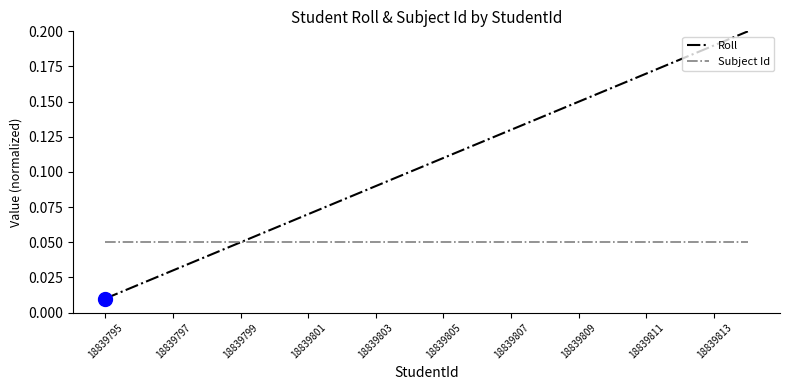

How many series are shown in this chart?

2